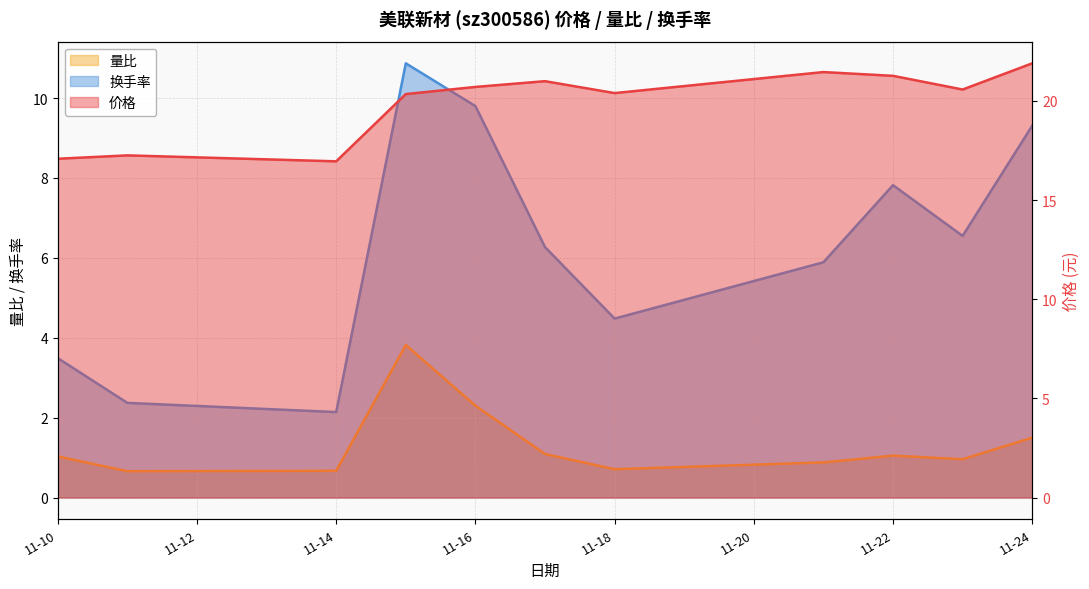

At which category does 换手率 reach its first local peak?

2022-11-15